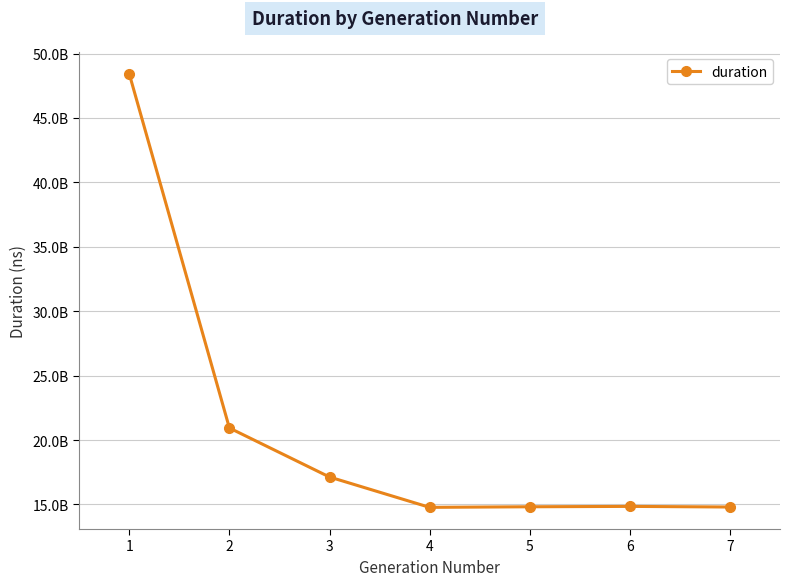

Where is the data nearest to the value 31599201598?

2